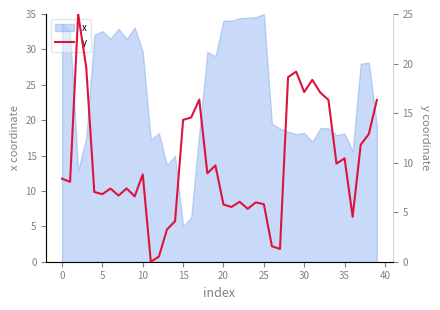

How many values are above zero?

39